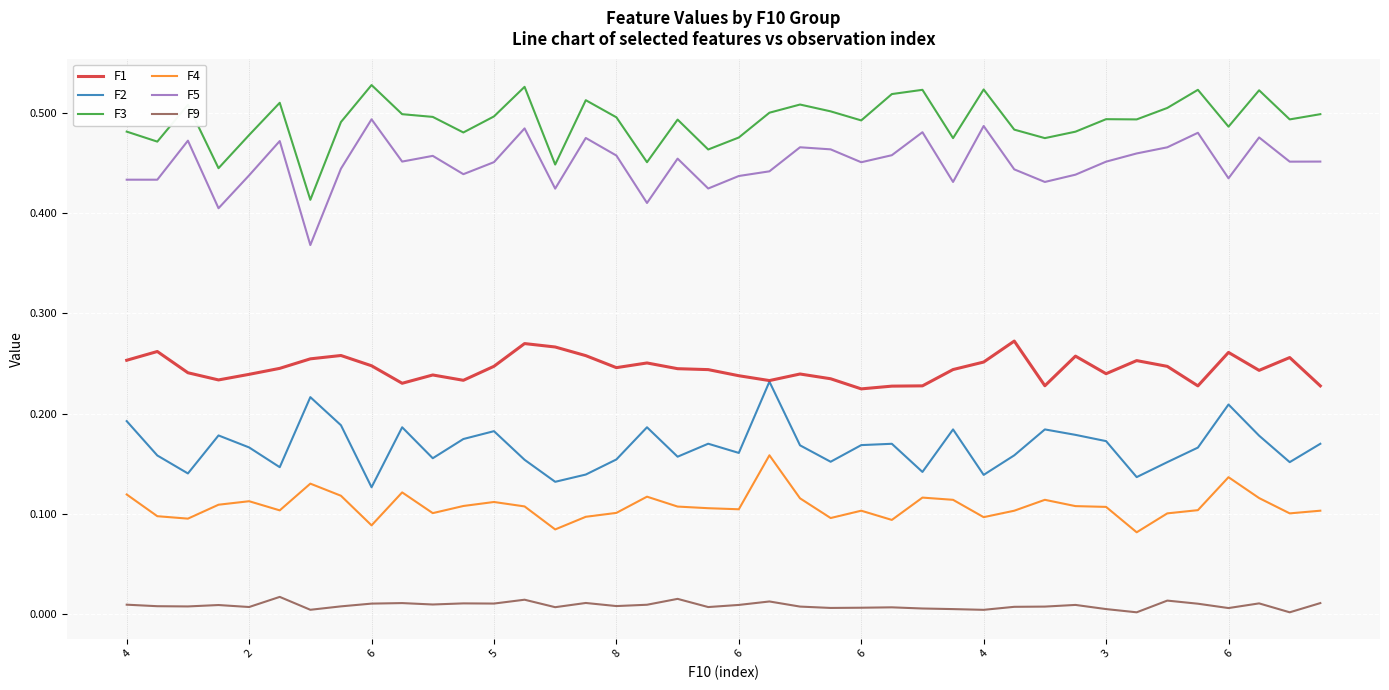

Does the chart have visible grid lines?

Yes